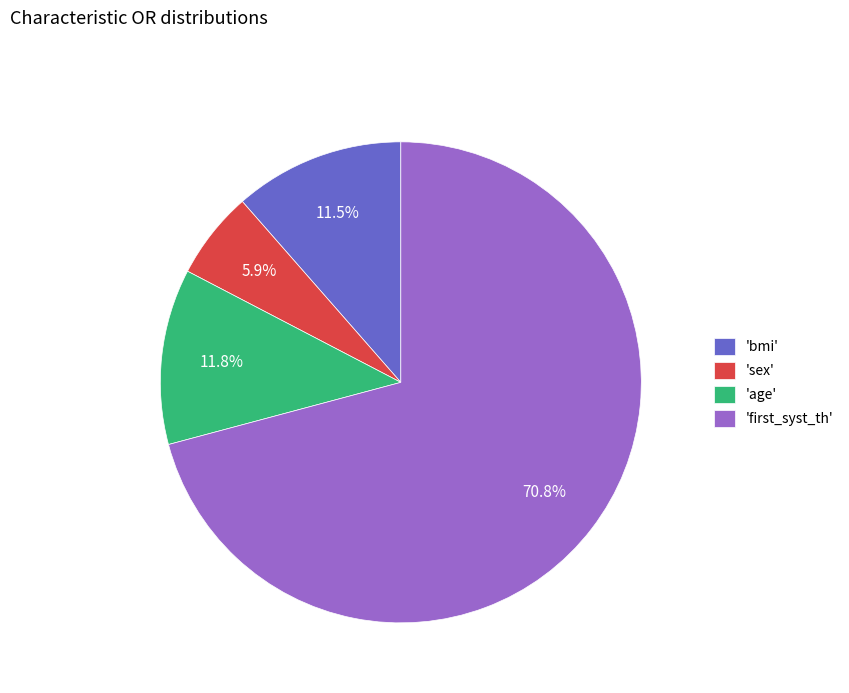

Between 'age' and 'sex', which is larger?

'age'